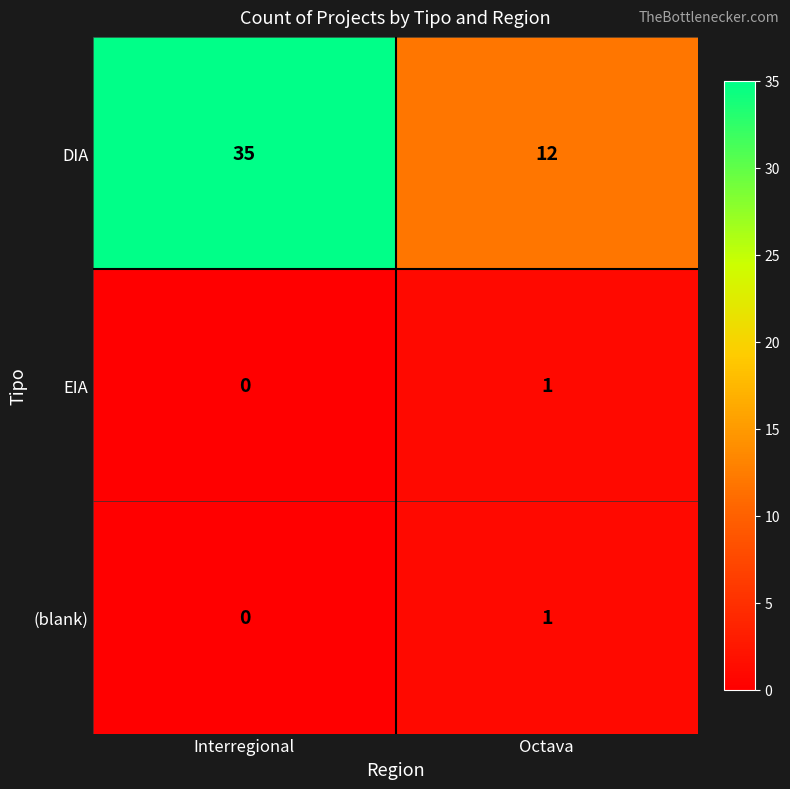

What is the difference between the highest and lowest values at Interregional?

35